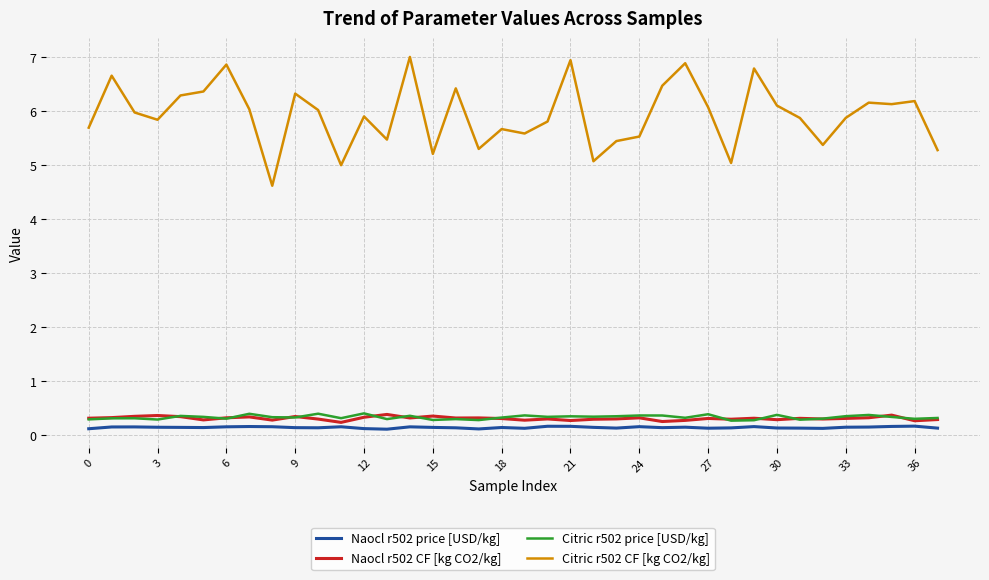

True or false: Citric r502 CF [kg CO2/kg] and Citric r502 price [USD/kg] intersect in this chart.

False